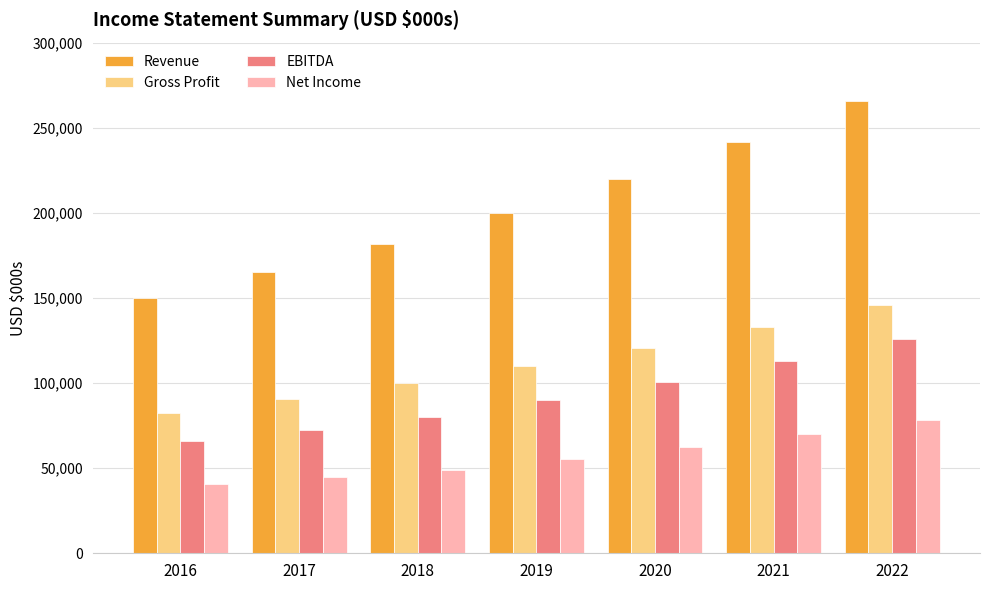

How many series are shown in this chart?

4